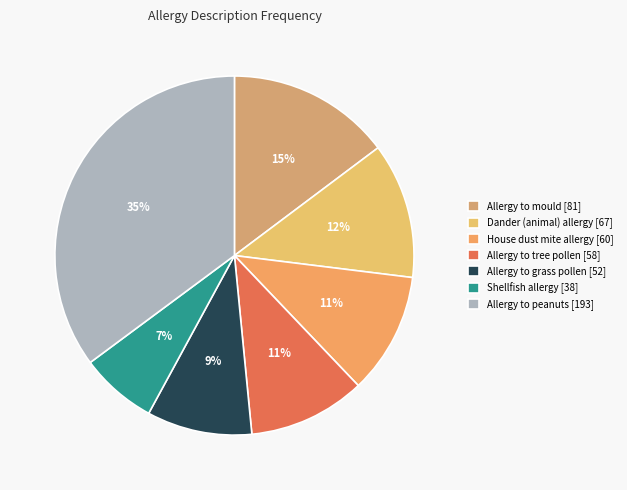

How many segments does this pie chart have?

7